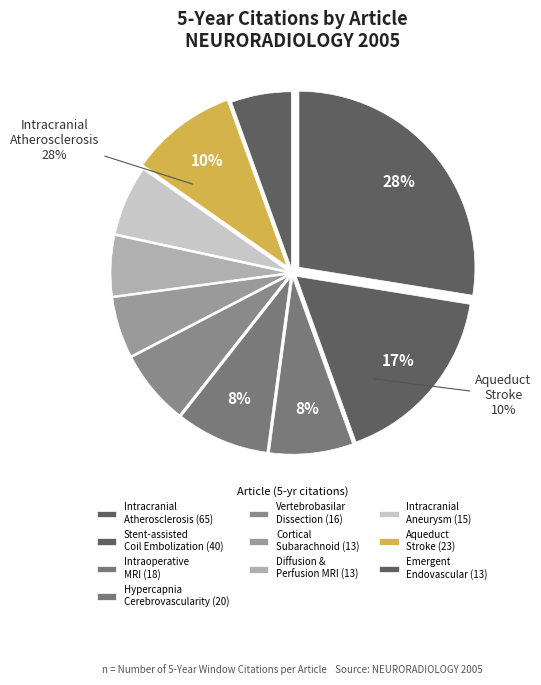

Do NEURORADIOLOGY 2005 #1 and NEURORADIOLOGY 2005 #5 together represent more than half of the pie?

No